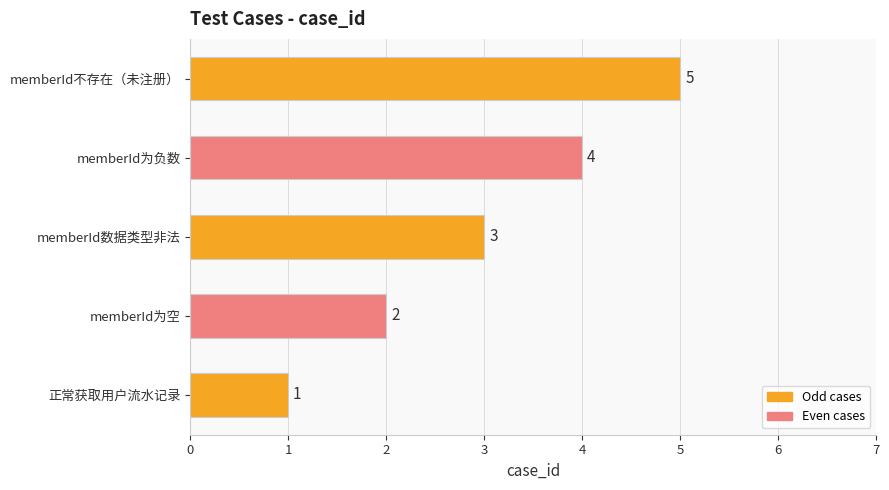

What is the sum of all values?

15